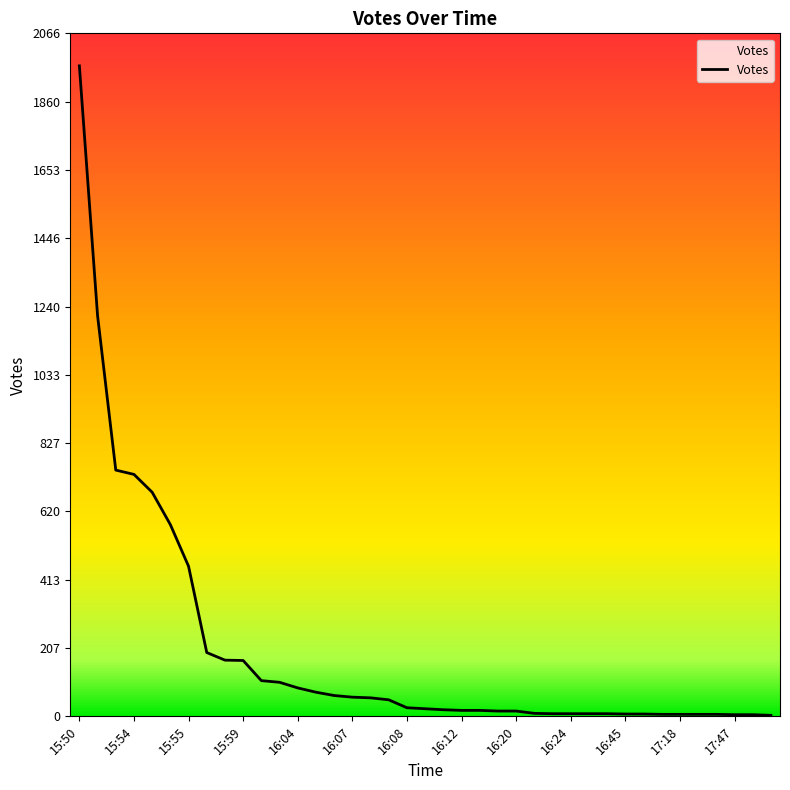

What is the maximum value shown in the chart?

1968